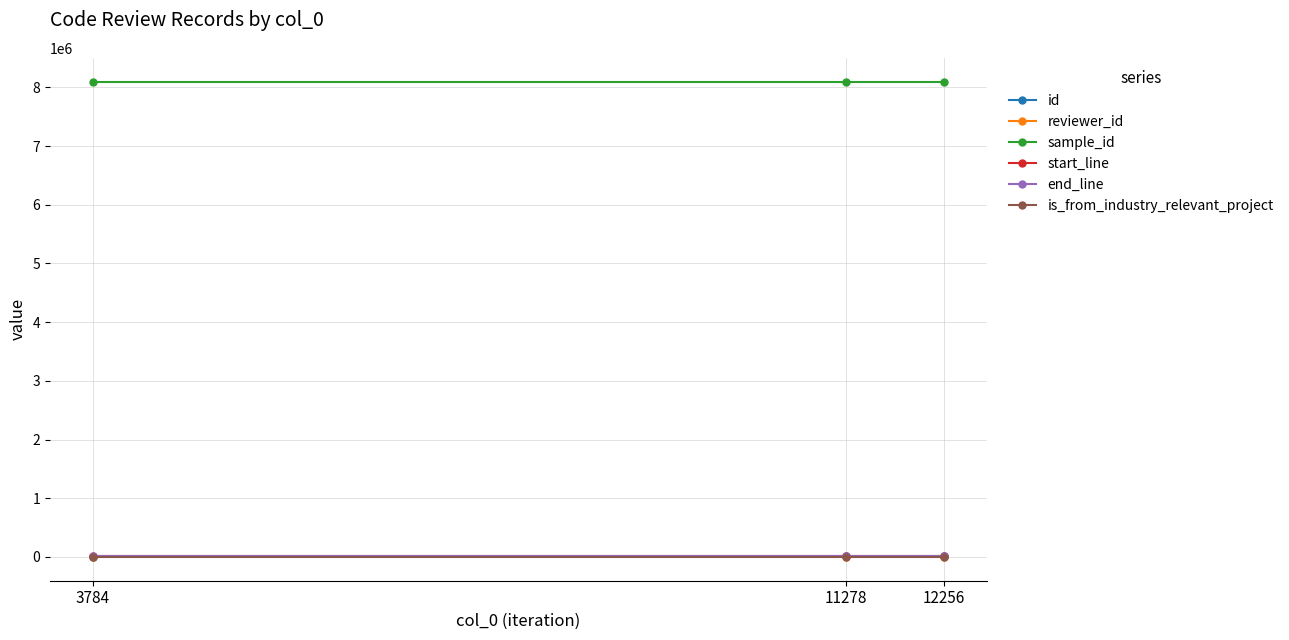

What are all the series names shown in the legend?

id, reviewer_id, sample_id, start_line, end_line, is_from_industry_relevant_project